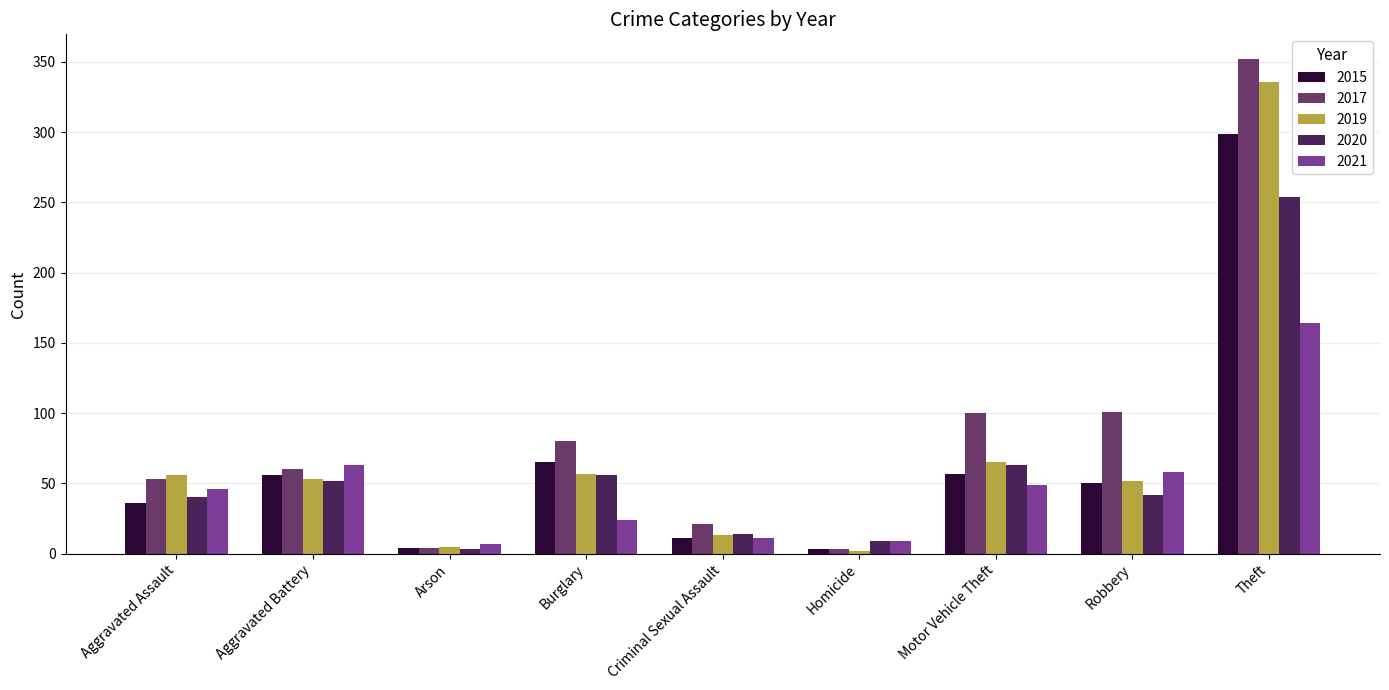

At which category is the sum across all series the highest?

Theft